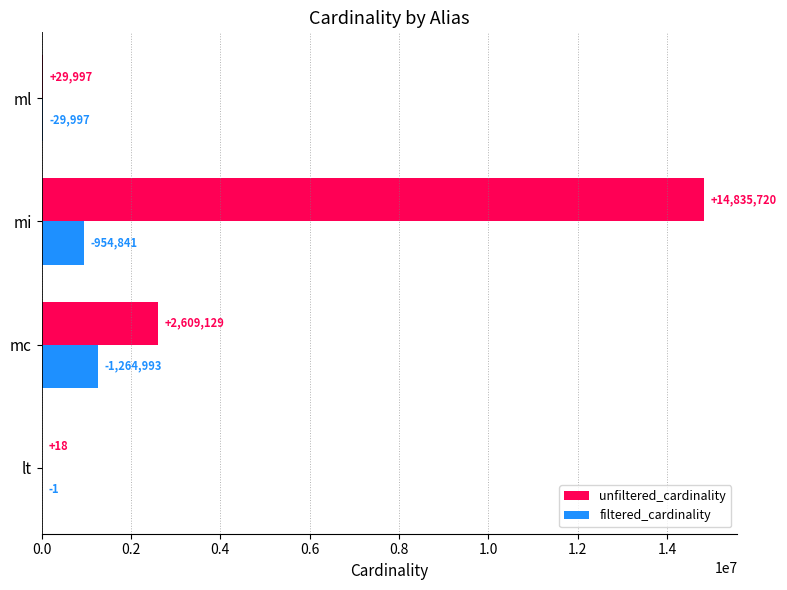

Where is filtered_cardinality nearest to the value 632497?

mi